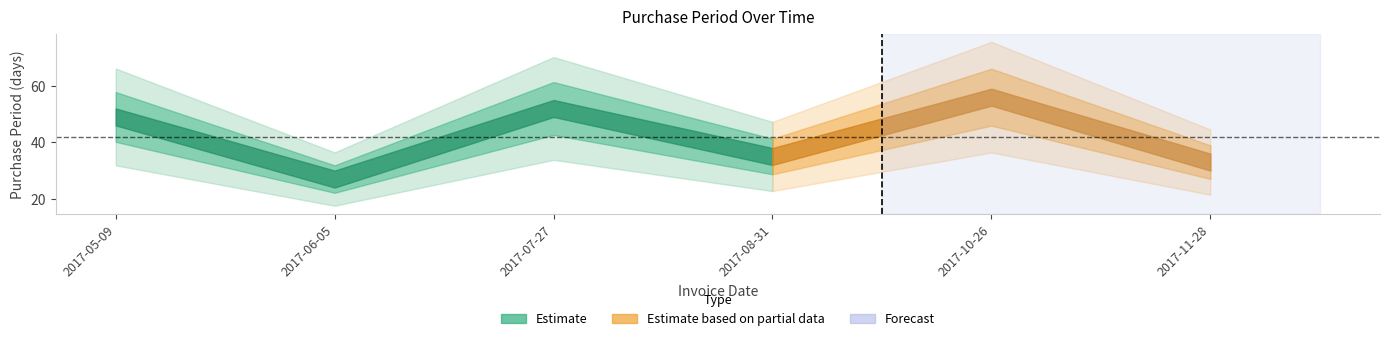

At which label is the value closest to 41?

2017-08-31